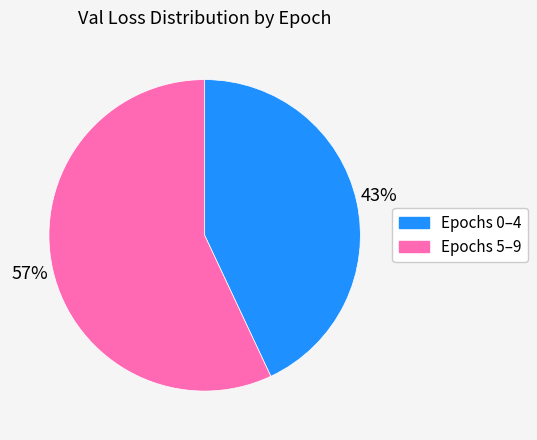

Does any single category account for the majority?

Yes